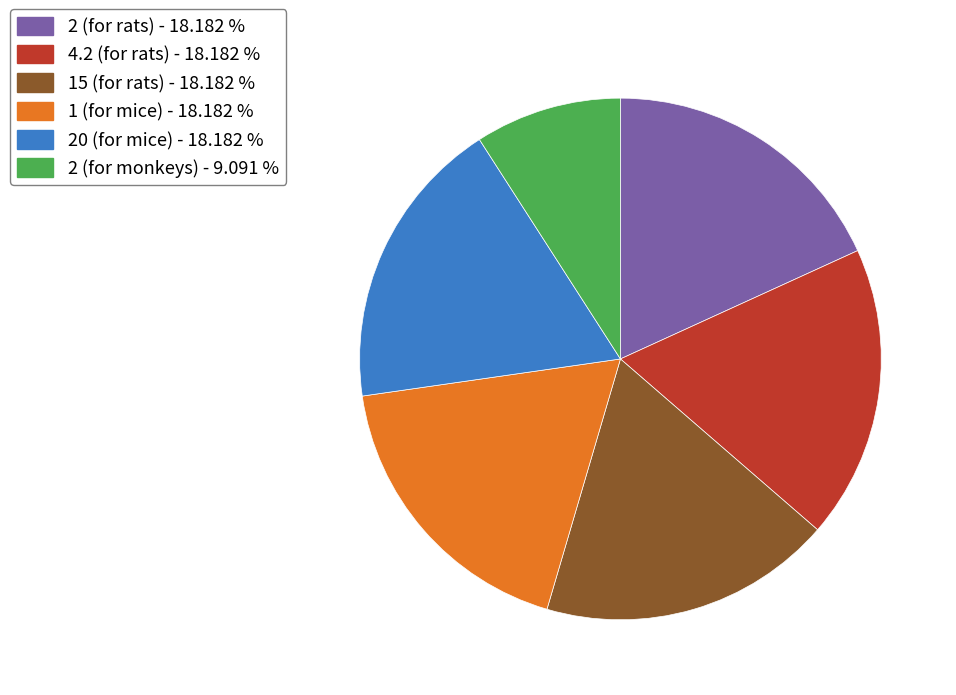

Which slice is the smallest?

2 (for monkeys) - 9.091 %